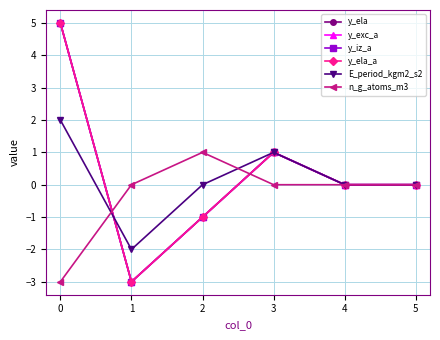

Does the chart have visible grid lines?

Yes